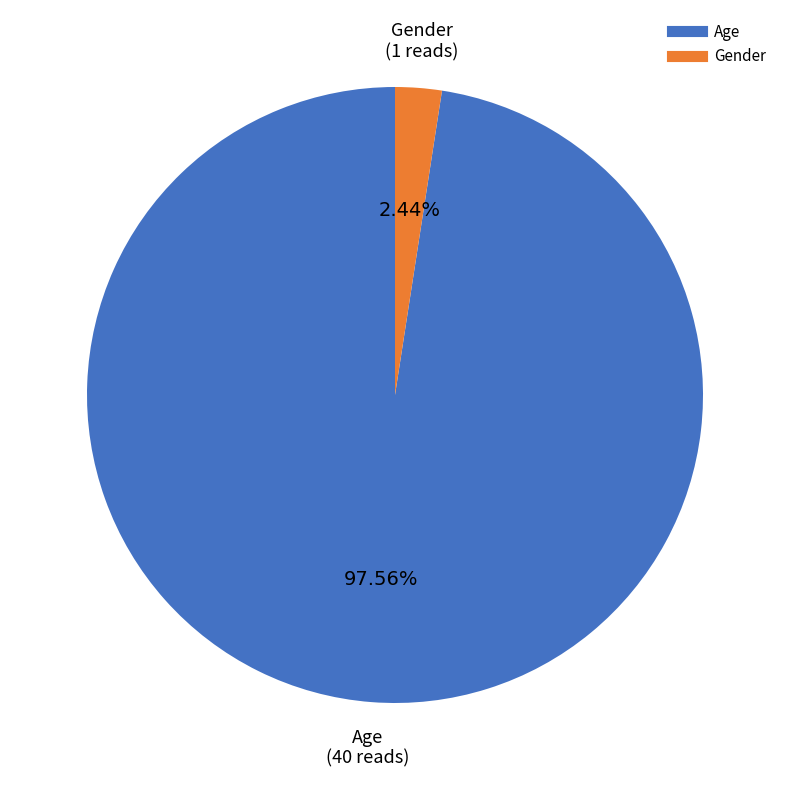

Rank the categories by value from highest to lowest.

Age, Gender